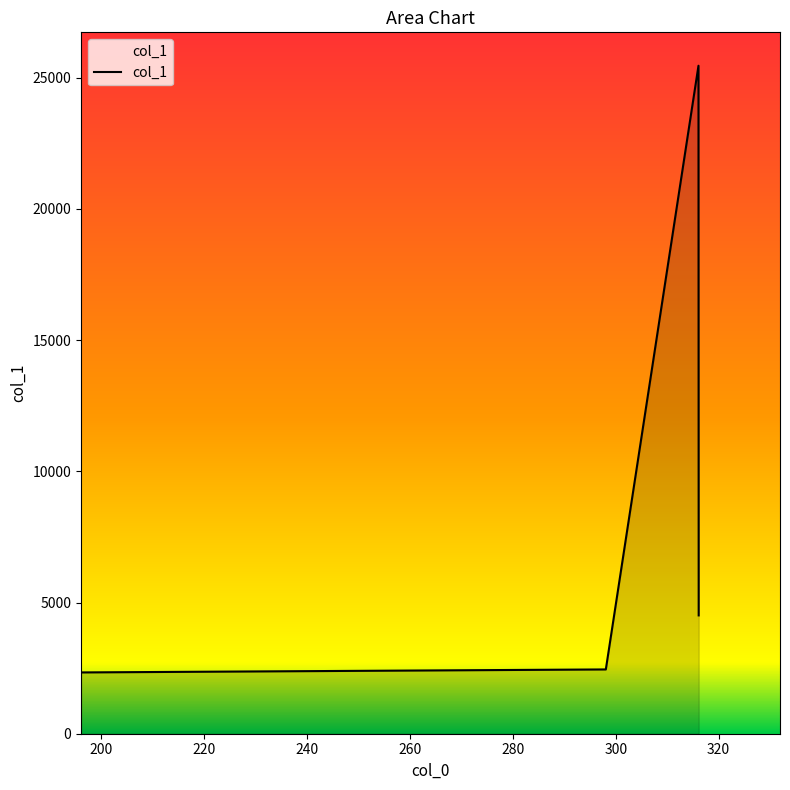

What is the greatest value displayed?

25454.2